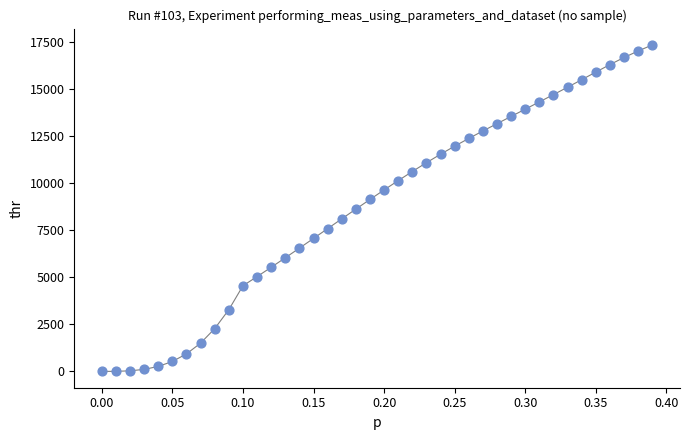

What is the range of X values (max minus min)?

0.4